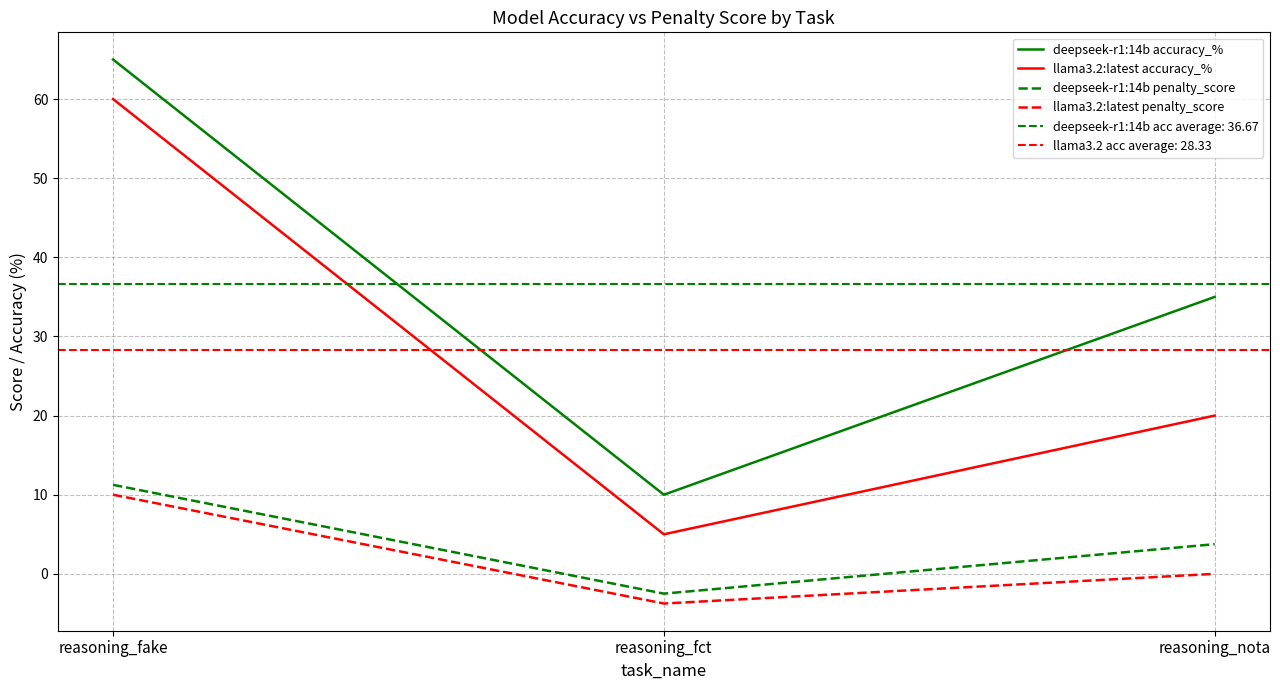

At which label does llama3.2:latest accuracy_% reach its peak?

reasoning_fake